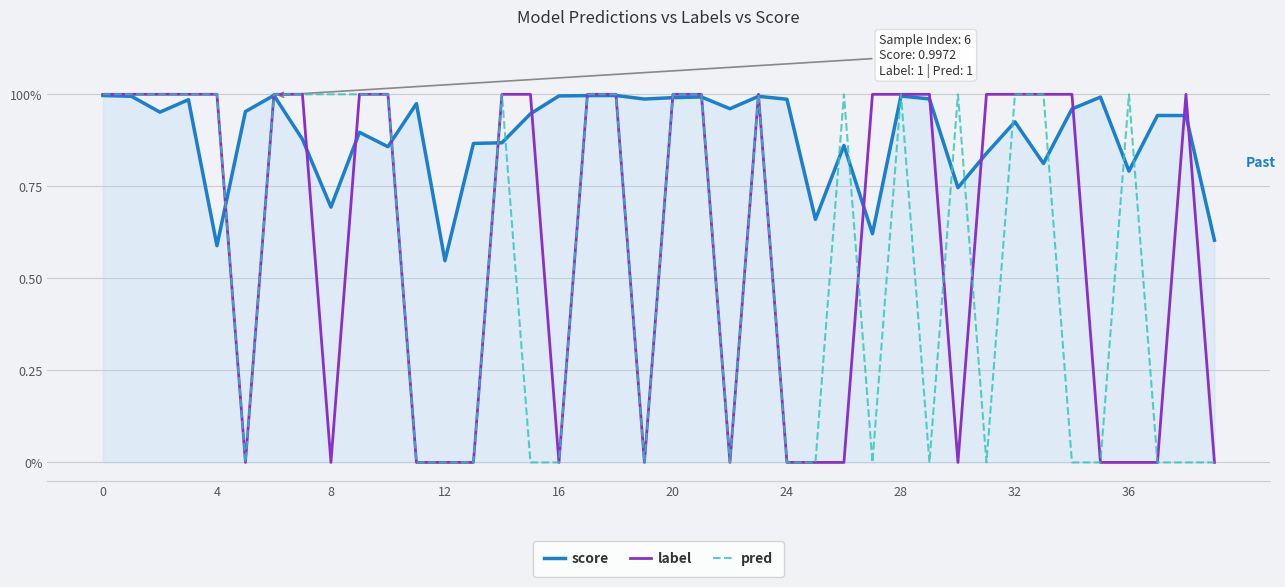

Does the chart have visible grid lines?

Yes